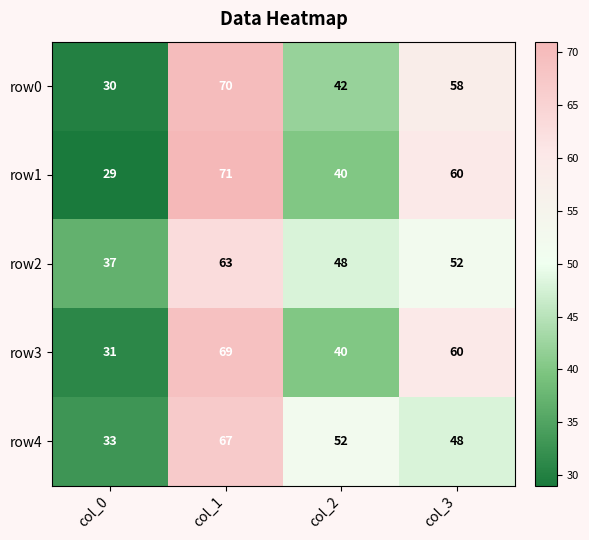

Reading left to right, extract all data points from this chart.

row0: 30	70	42	58
row1: 29	71	40	60
row2: 37	63	48	52
row3: 31	69	40	60
row4: 33	67	52	48